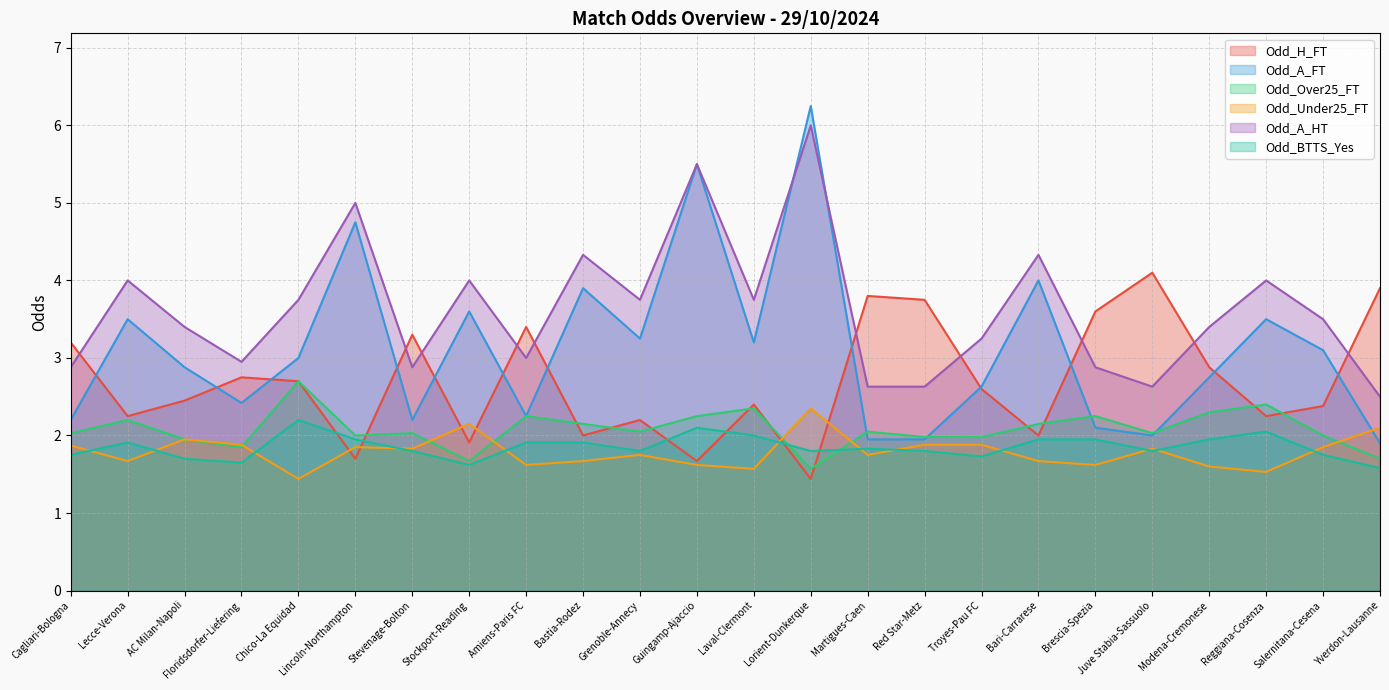

What is the average value of the Odd_Over25_FT series?

2.1